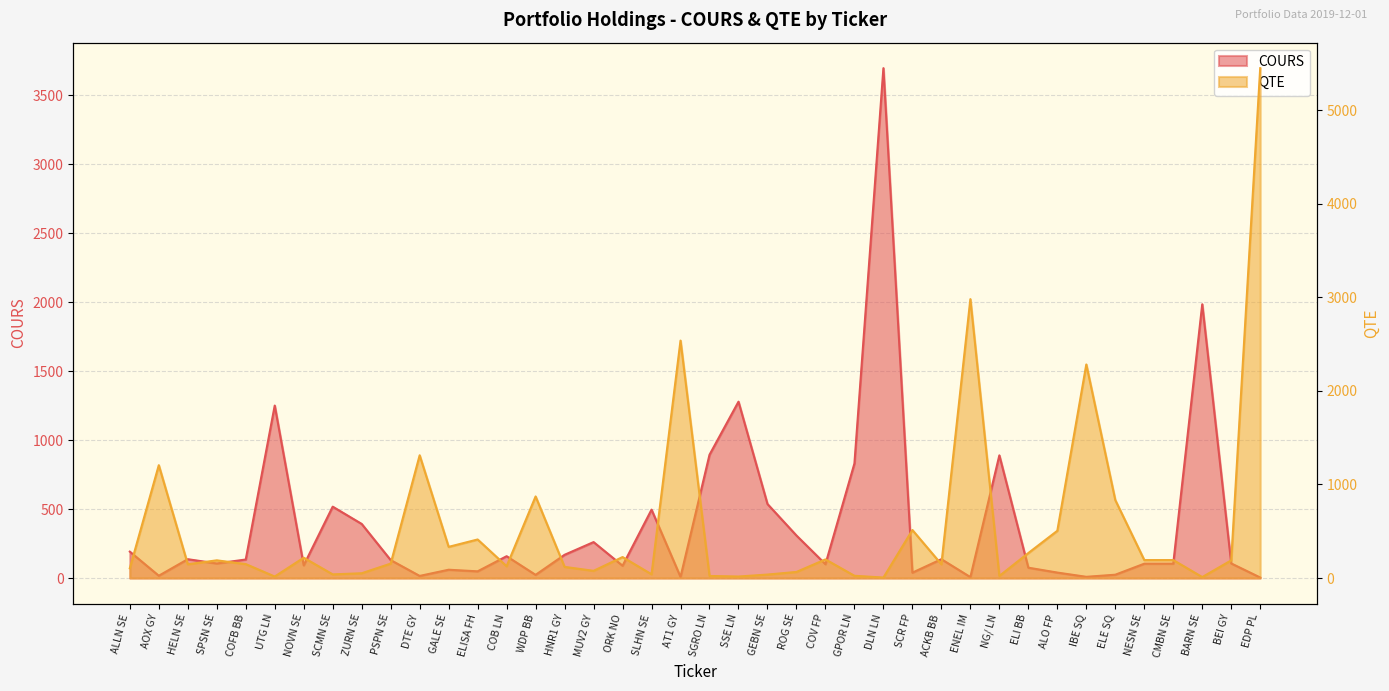

Reading left to right, list all the values displayed in this chart.

COURS: ALLN SE=191.4	AOX GY=16.6	HELN SE=136.5	SPSN SE=105.6	COFB BB=134.2	UTG LN=1251.0	NOVN SE=92.1	SCMN SE=517.6	ZURN SE=392.3	PSPN SE=130.1	DTE GY=15.2	GALE SE=60.1	ELISA FH=48.5	COB LN=158.2	WDP BB=22.9	HNR1 GY=168.5	MUV2 GY=260.6	ORK NO=89.3	SLHN SE=495.8	AT1 GY=7.9	SGRO LN=894.0	SSE LN=1279.0	GEBN SE=536.8	ROG SE=308.2	COV FP=100.4	GPOR LN=830.8	DLN LN=3698.0	SCR FP=39.0	ACKB BB=136.5	ENEL IM=6.7	NG/ LN=889.7	ELI BB=75.0	ALO FP=39.6	IBE SQ=8.8	ELE SQ=24.0	NESN SE=103.9	CMBN SE=104.1	BARN SE=1985.6	BEI GY=105.8	EDP PL=3.7
QTE: ALLN SE=104.0	AOX GY=1206.0	HELN SE=147.0	SPSN SE=189.0	COFB BB=149.0	UTG LN=16.0	NOVN SE=217.0	SCMN SE=39.0	ZURN SE=51.0	PSPN SE=154.0	DTE GY=1312.0	GALE SE=333.0	ELISA FH=412.0	COB LN=126.0	WDP BB=872.0	HNR1 GY=119.0	MUV2 GY=77.0	ORK NO=224.0	SLHN SE=40.0	AT1 GY=2538.0	SGRO LN=22.0	SSE LN=16.0	GEBN SE=37.0	ROG SE=65.0	COV FP=199.0	GPOR LN=24.0	DLN LN=5.0	SCR FP=513.0	ACKB BB=147.0	ENEL IM=2981.0	NG/ LN=22.0	ELI BB=267.0	ALO FP=505.0	IBE SQ=2283.0	ELE SQ=833.0	NESN SE=192.0	CMBN SE=192.0	BARN SE=10.0	BEI GY=189.0	EDP PL=5450.0